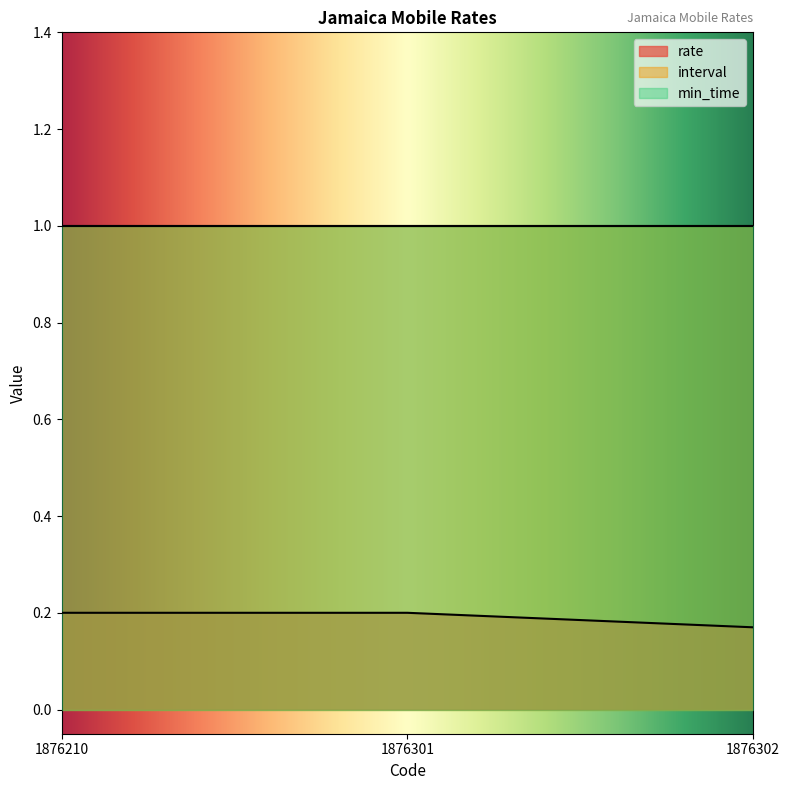

What is the value of the rate point at the 3rd from the left?

0.2